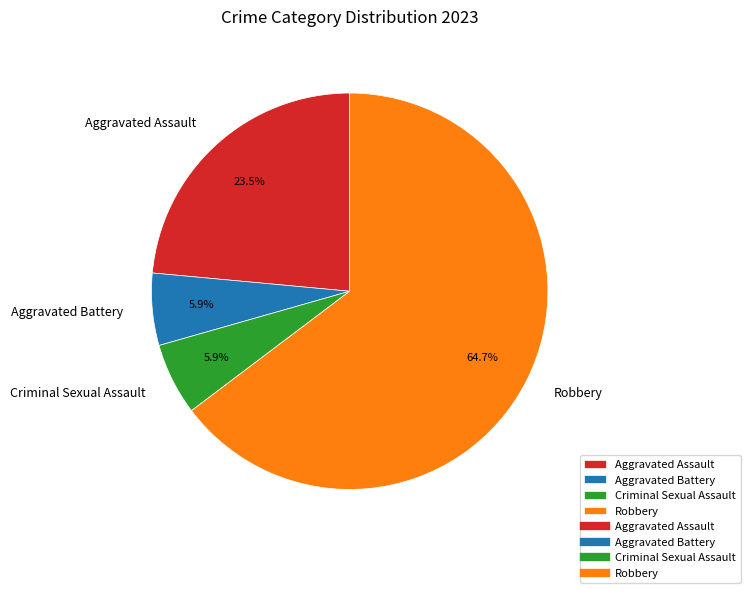

The Criminal Sexual Assault slice represents 6% of the pie. True or false?

True